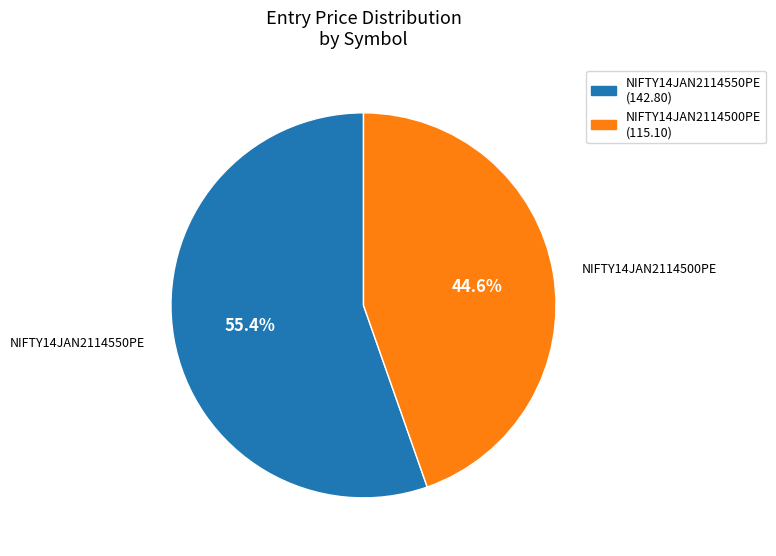

To the nearest percent, what is the difference between the largest and smallest slice percentages?

11%